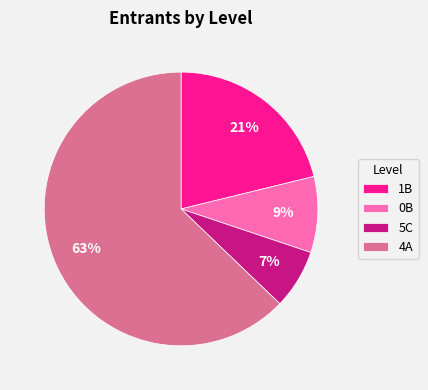

True or false: 0B accounts for 9% of the total.

True